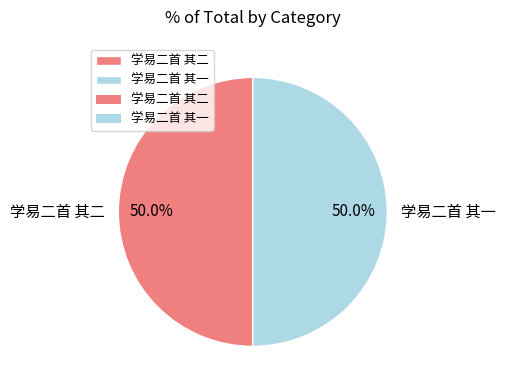

What percentage do 学易二首 其二 and 学易二首 其一 together represent?

100.0%